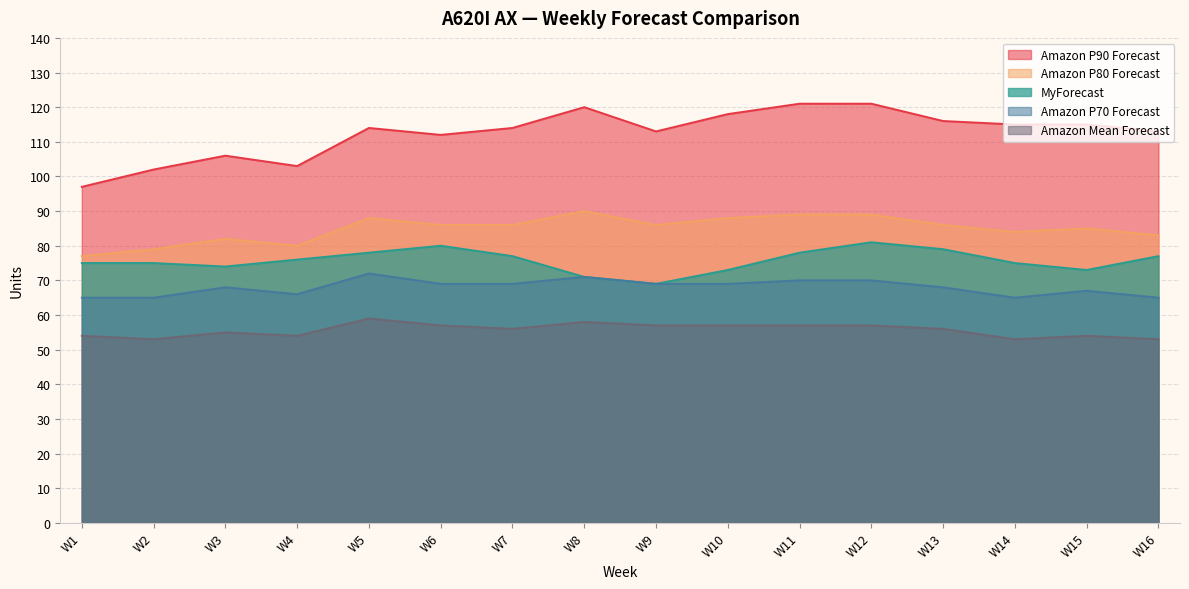

Between W7 and W16, which series saw the biggest shift?

Amazon P70 Forecast